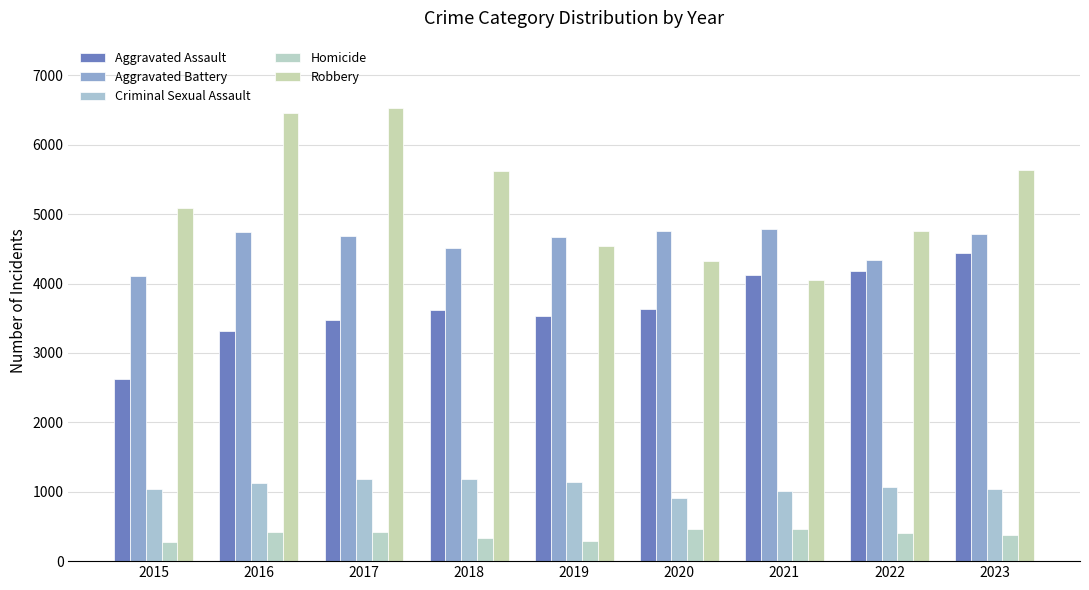

What is the approximate value of Aggravated Battery at 2018, to the nearest 100?

4500